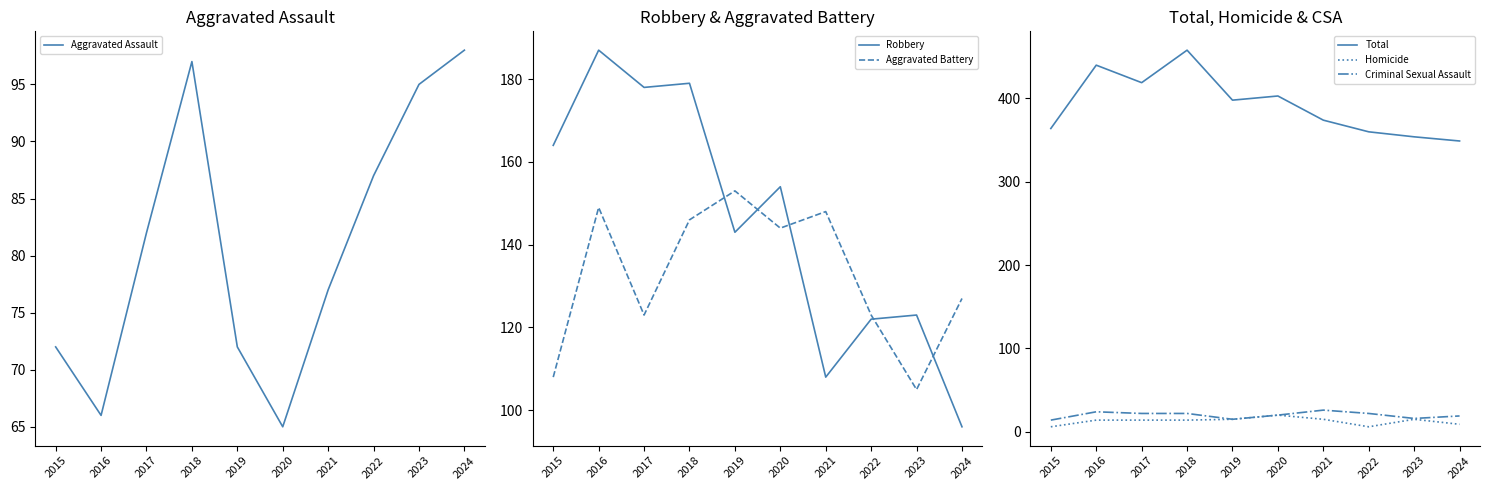

How many interior local valleys does the Aggravated Assault series have?

2